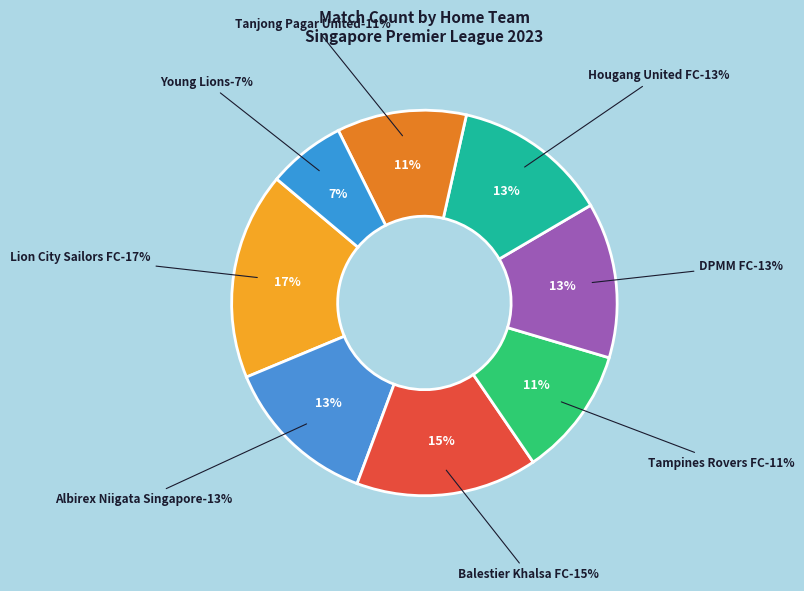

Combined, do Lion City Sailors FC and Albirex Niigata Singapore account for over 50%?

No